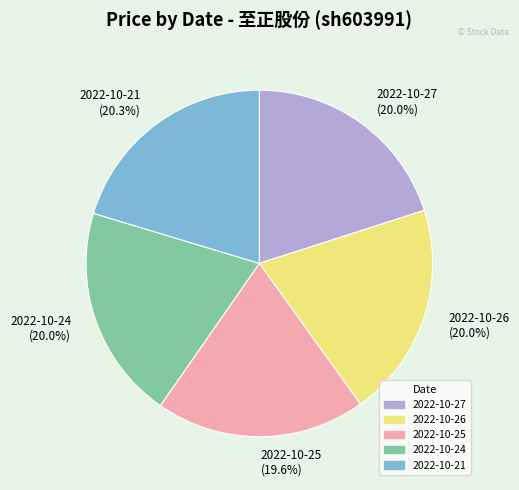

What percentage is NOT represented by 2022-10-27 (20.0%)?

80.0%